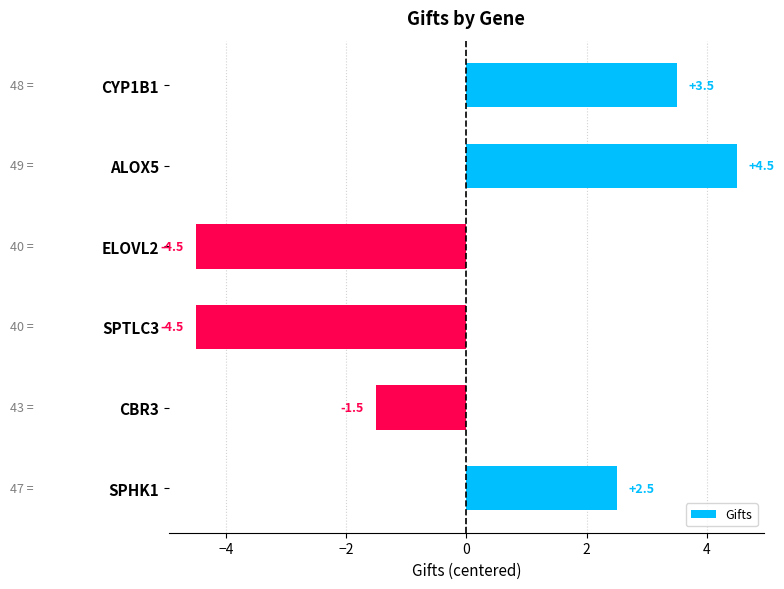

Reading top to bottom, transcribe all the data shown in this chart.

3.5	4.5	-4.5	-4.5	-1.5	2.5